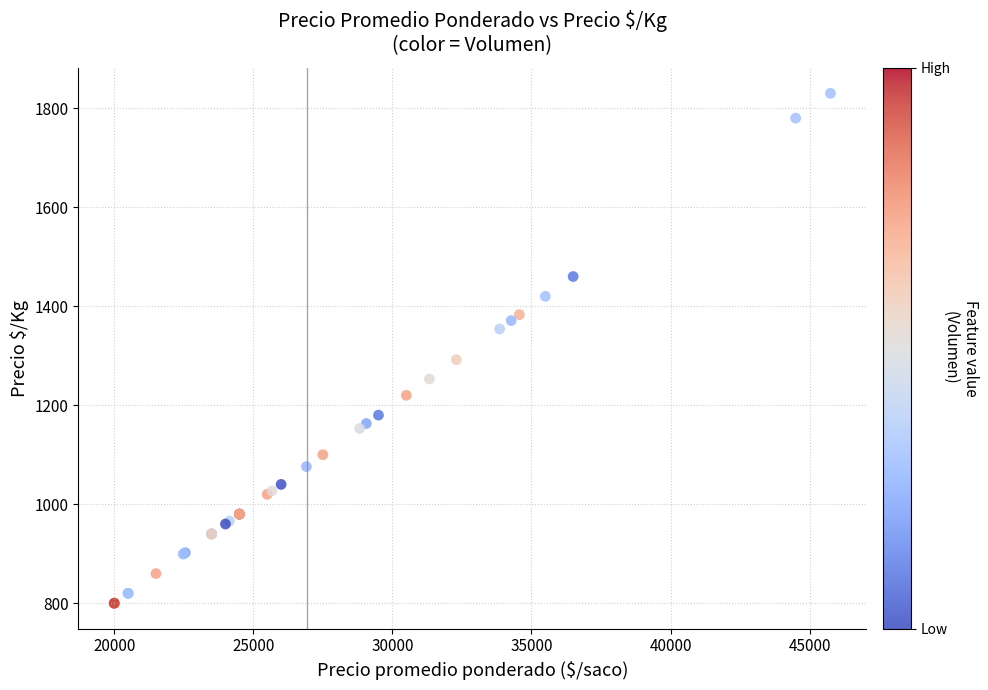

What Y value in the scatter plot is closest to 1315?

1292